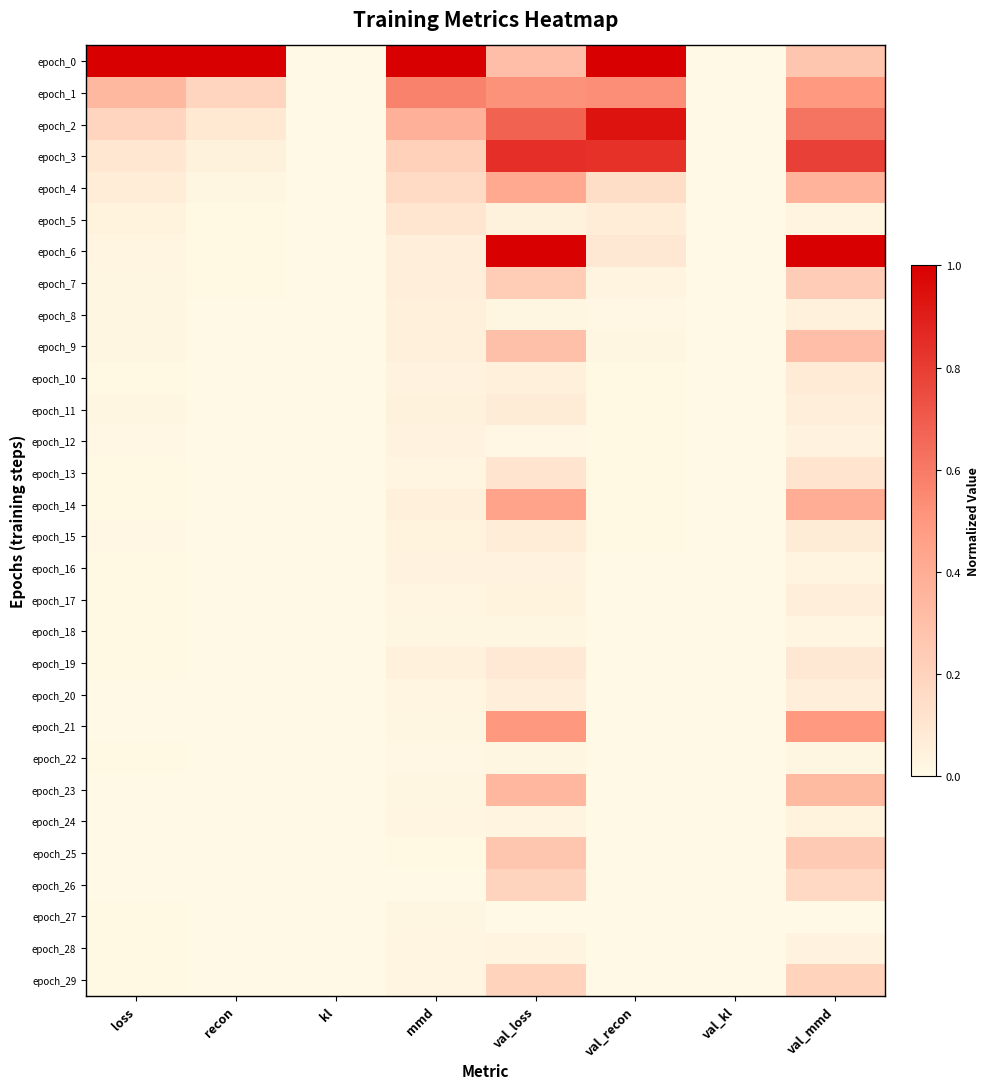

Reading right to left, list all the values displayed in this chart.

epoch_0: val_mmd=0.3	val_kl=0.0	val_recon=1.0	val_loss=0.3	mmd=1.0	kl=0.0	recon=1.0	loss=1.0
epoch_1: val_mmd=0.5	val_kl=0.0	val_recon=0.5	val_loss=0.5	mmd=0.6	kl=0.0	recon=0.2	loss=0.3
epoch_2: val_mmd=0.6	val_kl=0.0	val_recon=0.9	val_loss=0.7	mmd=0.4	kl=0.0	recon=0.1	loss=0.2
epoch_3: val_mmd=0.8	val_kl=0.0	val_recon=0.8	val_loss=0.8	mmd=0.2	kl=0.0	recon=0.0	loss=0.1
epoch_4: val_mmd=0.4	val_kl=0.0	val_recon=0.1	val_loss=0.4	mmd=0.2	kl=0.0	recon=0.0	loss=0.1
epoch_5: val_mmd=0.0	val_kl=0.0	val_recon=0.1	val_loss=0.0	mmd=0.1	kl=0.0	recon=0.0	loss=0.0
epoch_6: val_mmd=1.0	val_kl=0.0	val_recon=0.1	val_loss=1.0	mmd=0.1	kl=0.0	recon=0.0	loss=0.0
epoch_7: val_mmd=0.2	val_kl=0.0	val_recon=0.0	val_loss=0.2	mmd=0.1	kl=0.0	recon=0.0	loss=0.0
epoch_8: val_mmd=0.0	val_kl=0.0	val_recon=0.0	val_loss=0.0	mmd=0.1	kl=0.0	recon=0.0	loss=0.0
epoch_9: val_mmd=0.3	val_kl=0.0	val_recon=0.0	val_loss=0.3	mmd=0.1	kl=0.0	recon=0.0	loss=0.0
epoch_10: val_mmd=0.1	val_kl=0.0	val_recon=0.0	val_loss=0.0	mmd=0.0	kl=0.0	recon=0.0	loss=0.0
epoch_11: val_mmd=0.1	val_kl=0.0	val_recon=0.0	val_loss=0.1	mmd=0.0	kl=0.0	recon=0.0	loss=0.0
epoch_12: val_mmd=0.0	val_kl=0.0	val_recon=0.0	val_loss=0.0	mmd=0.0	kl=0.0	recon=0.0	loss=0.0
epoch_13: val_mmd=0.1	val_kl=0.0	val_recon=0.0	val_loss=0.1	mmd=0.0	kl=0.0	recon=0.0	loss=0.0
epoch_14: val_mmd=0.4	val_kl=0.0	val_recon=0.0	val_loss=0.4	mmd=0.1	kl=0.0	recon=0.0	loss=0.0
epoch_15: val_mmd=0.1	val_kl=0.0	val_recon=0.0	val_loss=0.1	mmd=0.0	kl=0.0	recon=0.0	loss=0.0
epoch_16: val_mmd=0.0	val_kl=0.0	val_recon=0.0	val_loss=0.0	mmd=0.0	kl=0.0	recon=0.0	loss=0.0
epoch_17: val_mmd=0.1	val_kl=0.0	val_recon=0.0	val_loss=0.0	mmd=0.0	kl=0.0	recon=0.0	loss=0.0
epoch_18: val_mmd=0.0	val_kl=0.0	val_recon=0.0	val_loss=0.0	mmd=0.0	kl=0.0	recon=0.0	loss=0.0
epoch_19: val_mmd=0.1	val_kl=0.0	val_recon=0.0	val_loss=0.1	mmd=0.0	kl=0.0	recon=0.0	loss=0.0
epoch_20: val_mmd=0.1	val_kl=0.0	val_recon=0.0	val_loss=0.1	mmd=0.0	kl=0.0	recon=0.0	loss=0.0
epoch_21: val_mmd=0.5	val_kl=0.0	val_recon=0.0	val_loss=0.5	mmd=0.0	kl=0.0	recon=0.0	loss=0.0
epoch_22: val_mmd=0.0	val_kl=0.0	val_recon=0.0	val_loss=0.0	mmd=0.0	kl=0.0	recon=0.0	loss=0.0
epoch_23: val_mmd=0.3	val_kl=0.0	val_recon=0.0	val_loss=0.3	mmd=0.0	kl=0.0	recon=0.0	loss=0.0
epoch_24: val_mmd=0.0	val_kl=0.0	val_recon=0.0	val_loss=0.0	mmd=0.0	kl=0.0	recon=0.0	loss=0.0
epoch_25: val_mmd=0.2	val_kl=0.0	val_recon=0.0	val_loss=0.3	mmd=0.0	kl=0.0	recon=0.0	loss=0.0
epoch_26: val_mmd=0.2	val_kl=0.0	val_recon=0.0	val_loss=0.2	mmd=0.0	kl=0.0	recon=0.0	loss=0.0
epoch_27: val_mmd=0.0	val_kl=0.0	val_recon=0.0	val_loss=0.0	mmd=0.0	kl=0.0	recon=0.0	loss=0.0
epoch_28: val_mmd=0.0	val_kl=0.0	val_recon=0.0	val_loss=0.0	mmd=0.0	kl=0.0	recon=0.0	loss=0.0
epoch_29: val_mmd=0.2	val_kl=0.0	val_recon=0.0	val_loss=0.2	mmd=0.0	kl=0.0	recon=0.0	loss=0.0